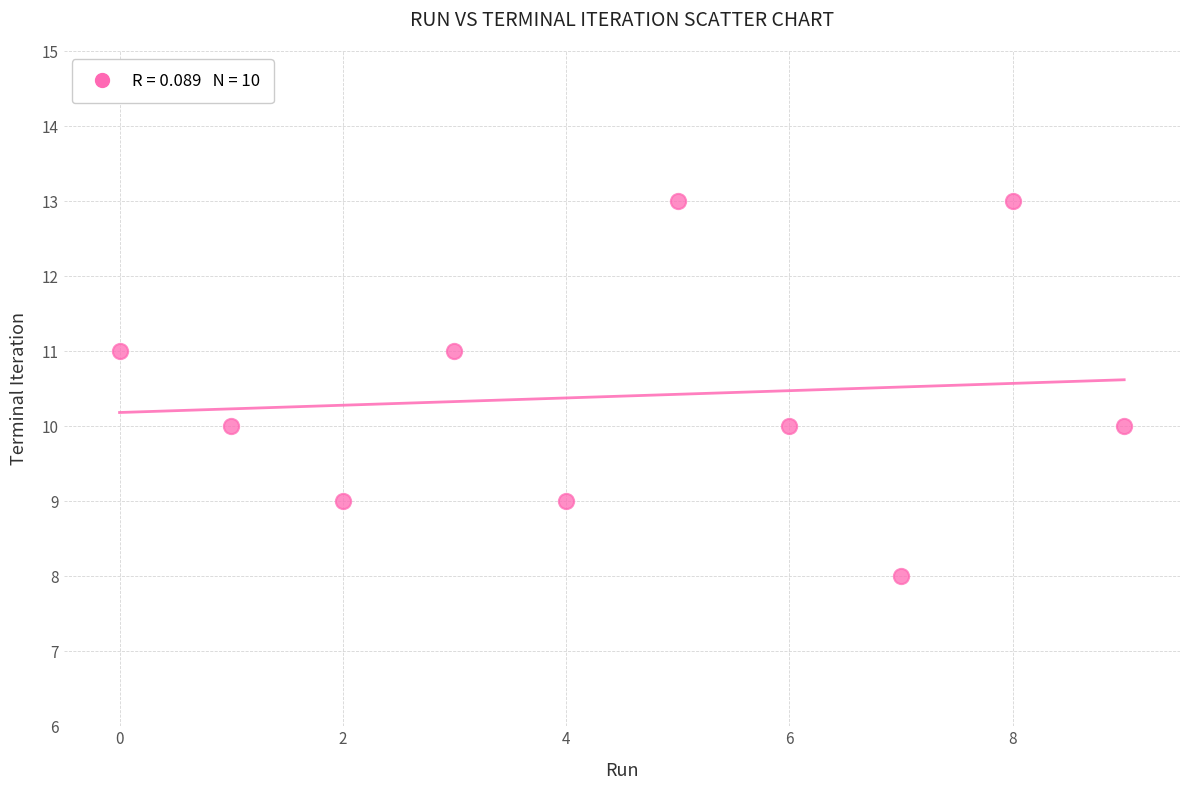

What is the range of Y values (max minus min)?

5